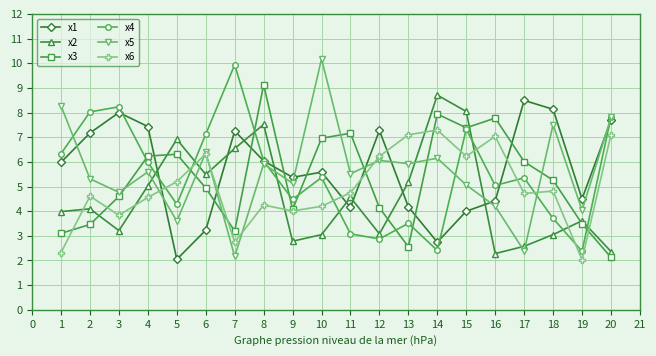

The x2 series shows 8.0 at 15. True or false?

True